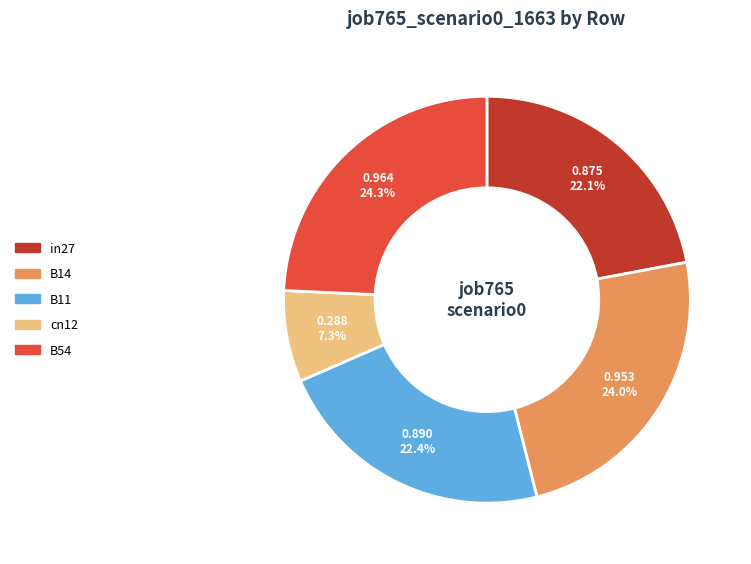

Which slice is the smallest?

cn12